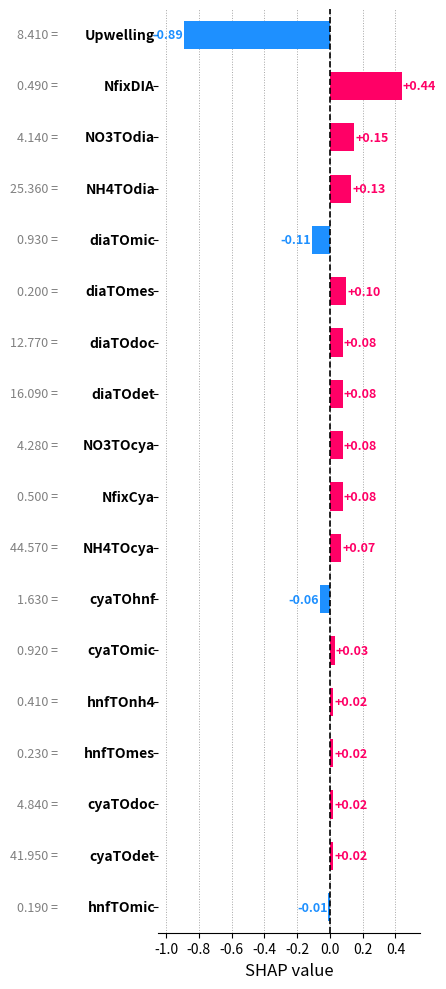

What is the difference between the maximum and minimum values?

1.3